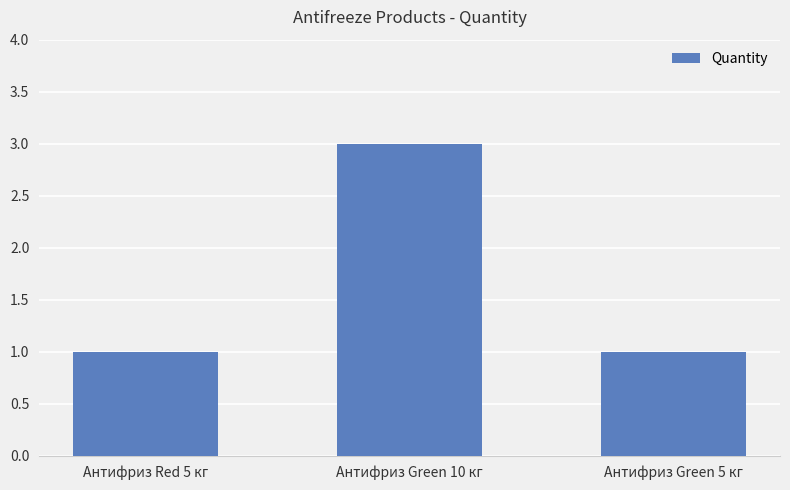

What is the value of the 2nd bar from the left?

3